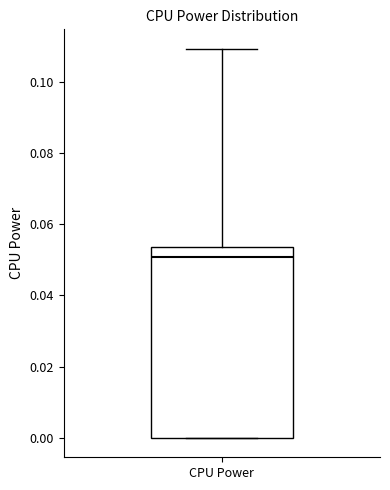

Read this box plot against the y-axis: the position of the median line, the range covered by the box, and the ends of both whiskers. The values are not printed on the chart, so give them approximately, as read against the axis.

median 0.050, box 0.000 to 0.054, whiskers 0.000 to 0.110